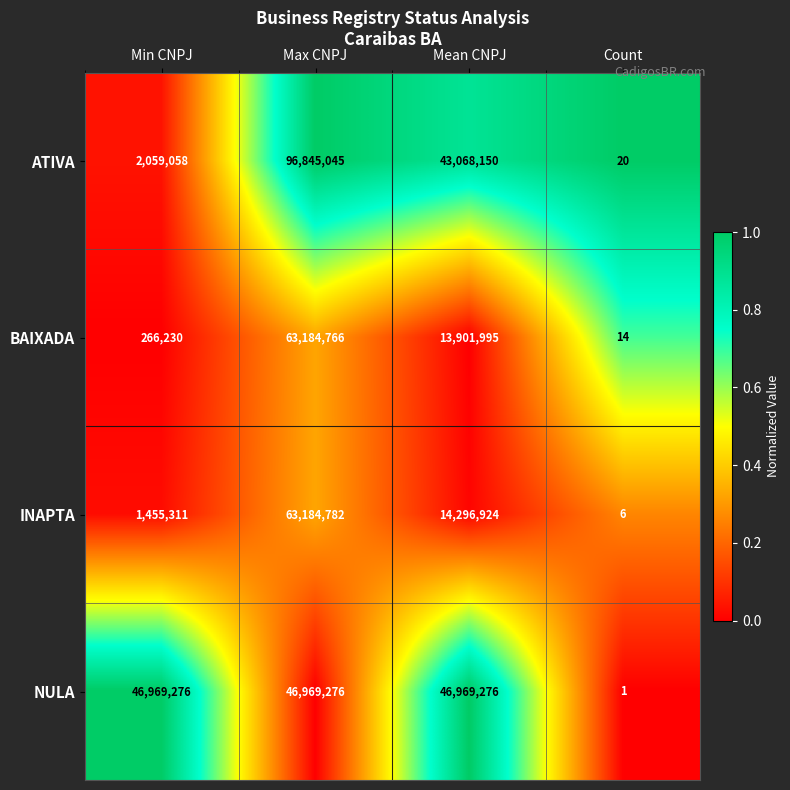

At Count, list the series in order from largest to smallest.

ATIVA, BAIXADA, INAPTA, NULA